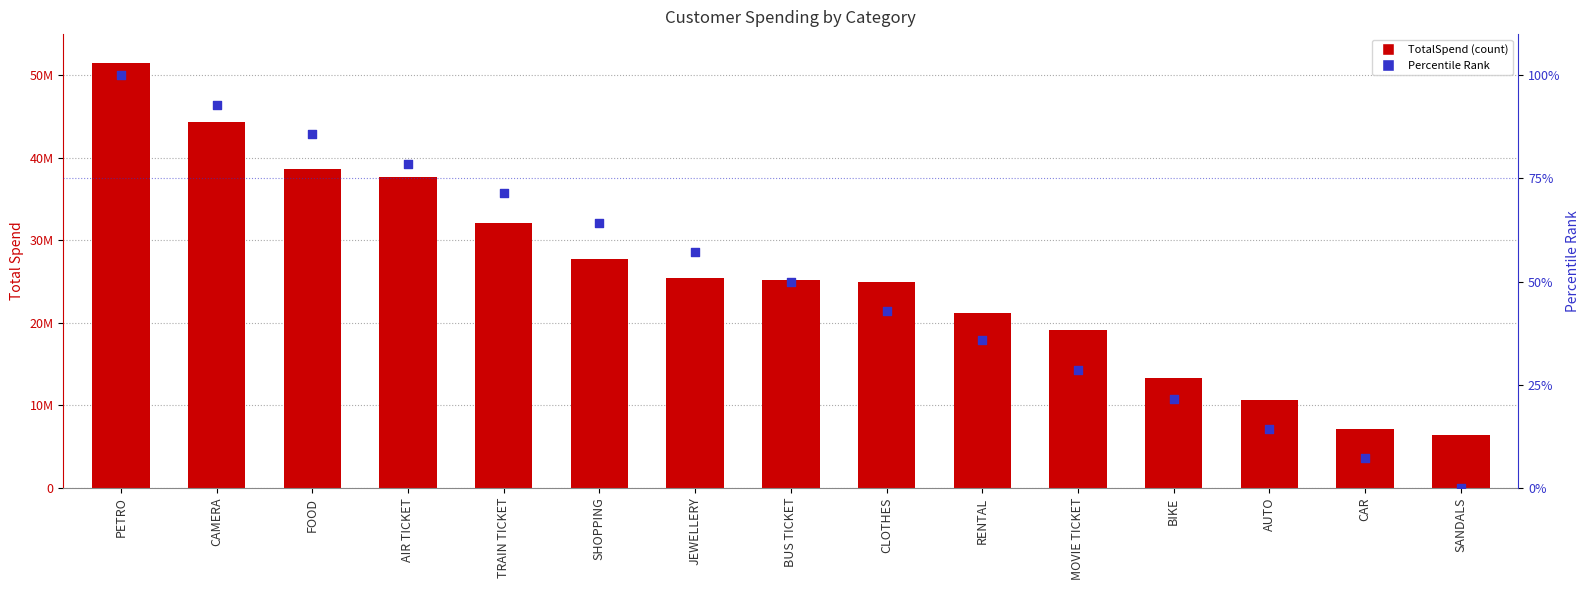

Which series has the largest Y range (max minus min)?

TotalSpend